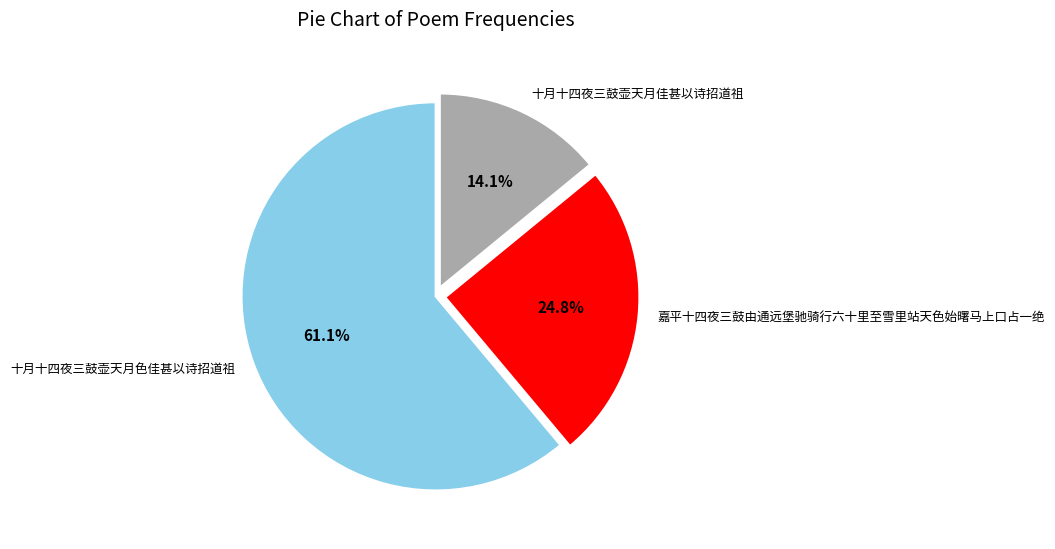

Which slice is the largest?

十月十四夜三鼓壶天月色佳甚以诗招道祖